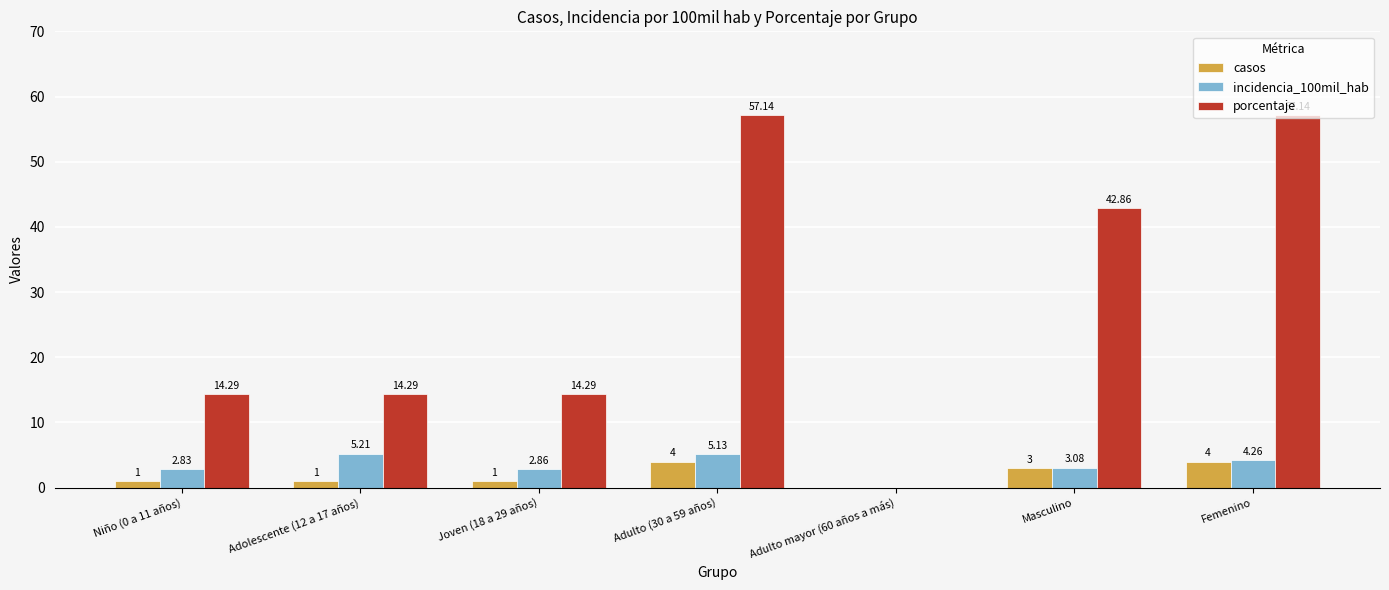

Which series has the largest total across all categories?

porcentaje